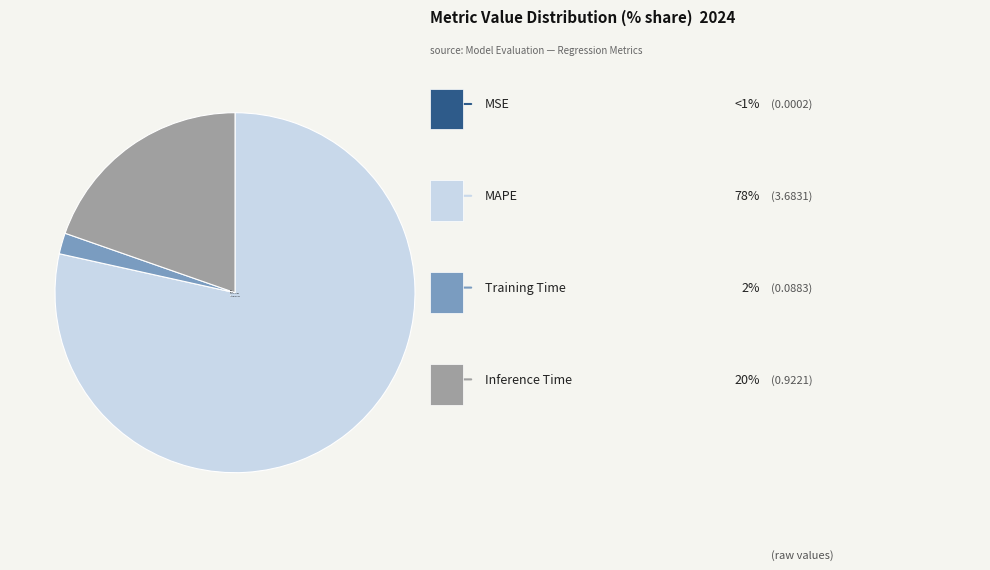

Is it true that Training Time is 2% of the pie?

True